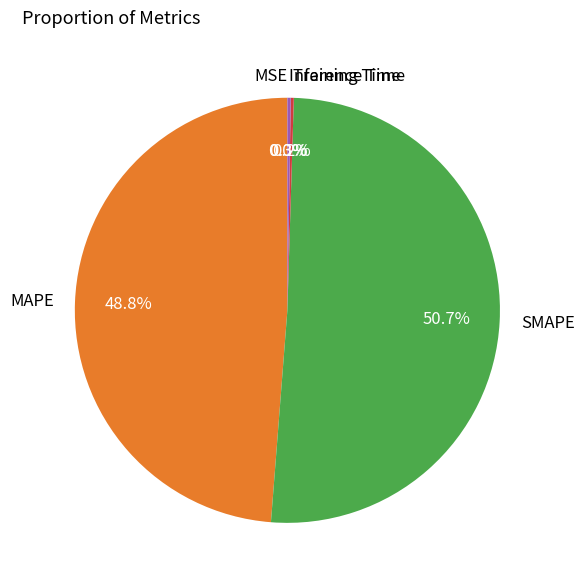

To the nearest percent, what portion does MAPE represent?

49%